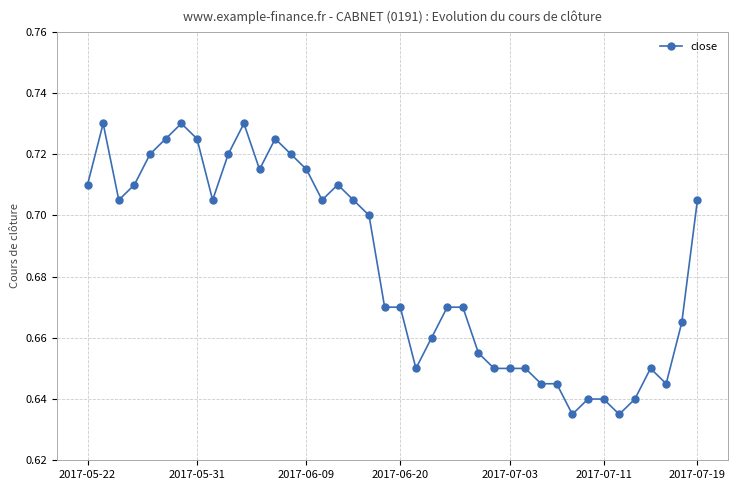

How many values are between 0 and 1?

40